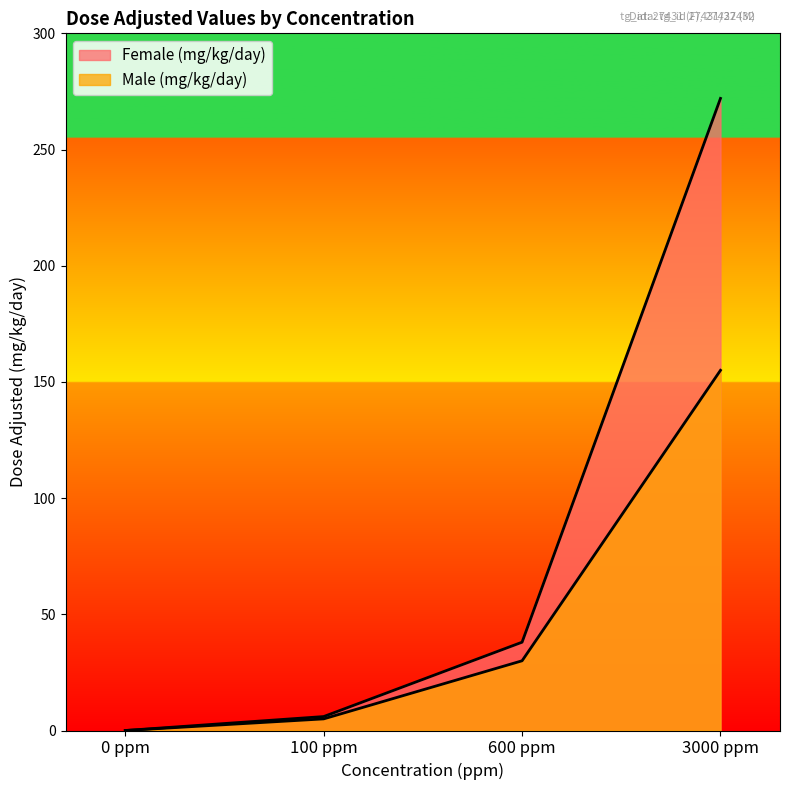

At which label does Female (mg/kg/day) first exceed 38?

3000 ppm